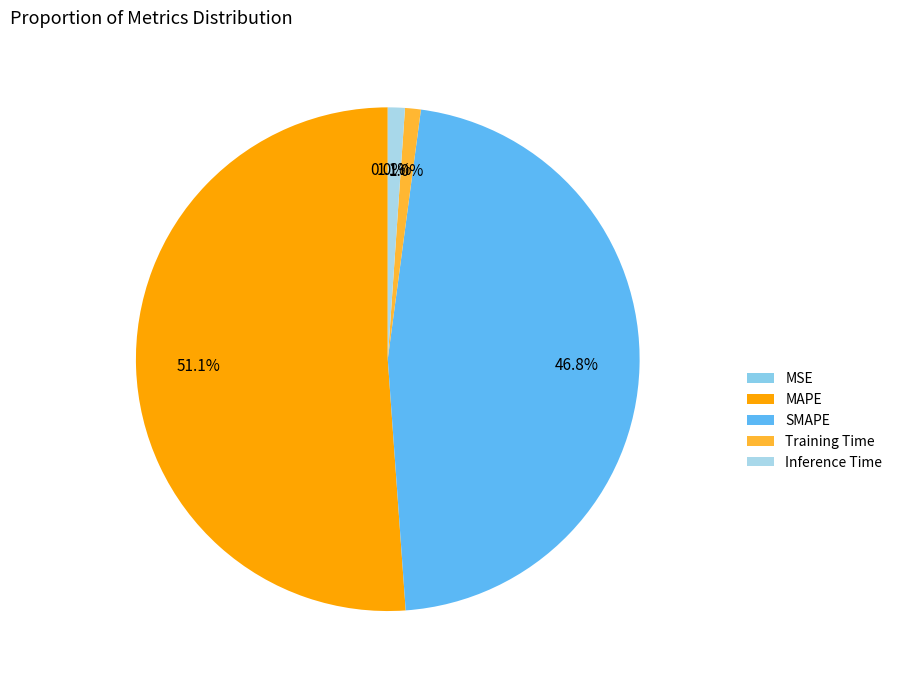

Does MAPE represent more than half of the total?

Yes